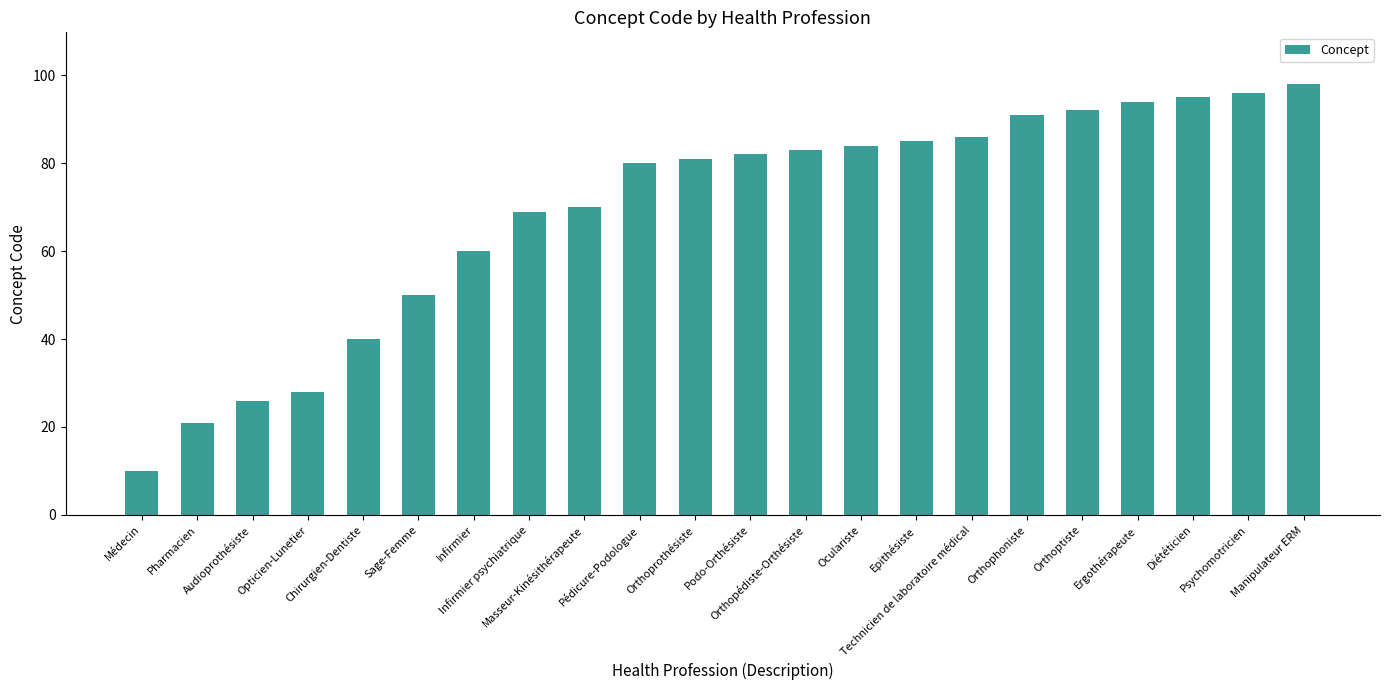

What is the ratio of the value at Orthophoniste to the value at Manipulateur ERM?

0.9